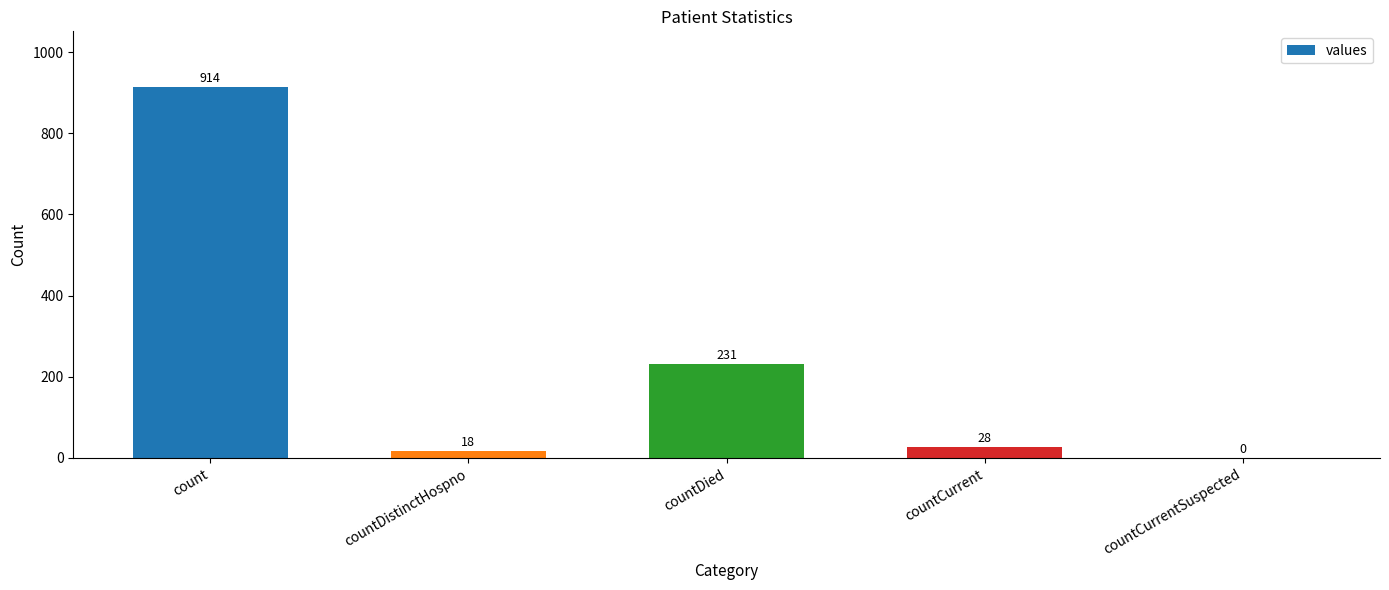

Is it true that the value at countDied is 231?

True